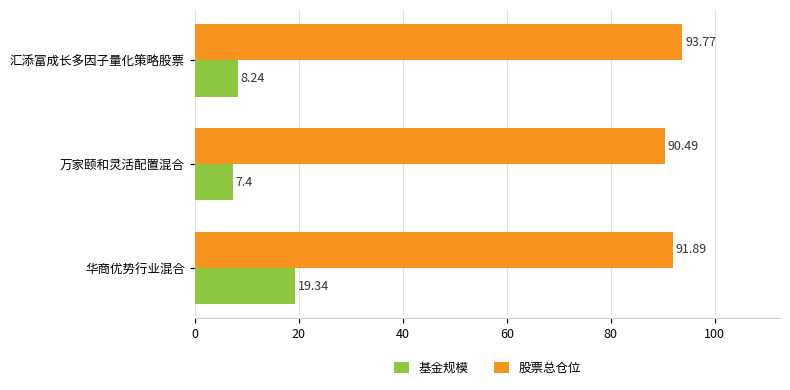

Which series has the widest spread of values?

基金规模